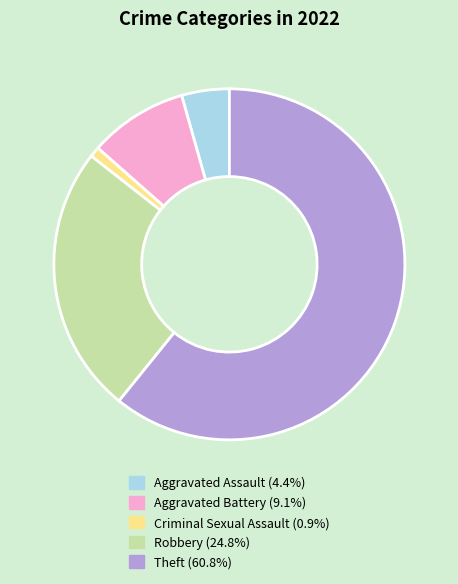

Approximately how many times larger is the value at Robbery compared to Aggravated Assault?

5.6